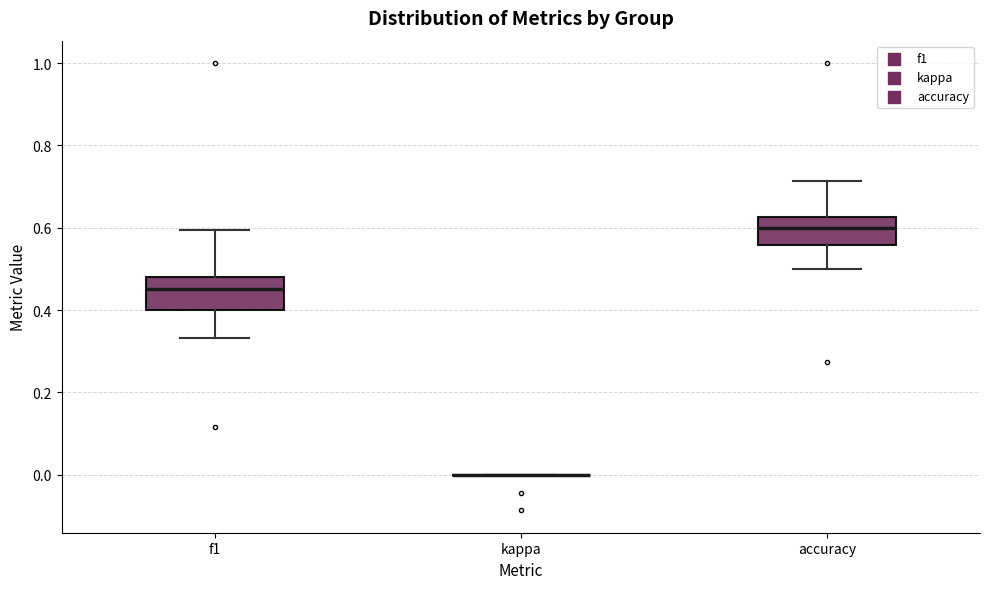

Where does the lower whisker of the box for accuracy end on the y-axis? The values are not printed on the chart, so give them approximately, as read against the axis.

0.50